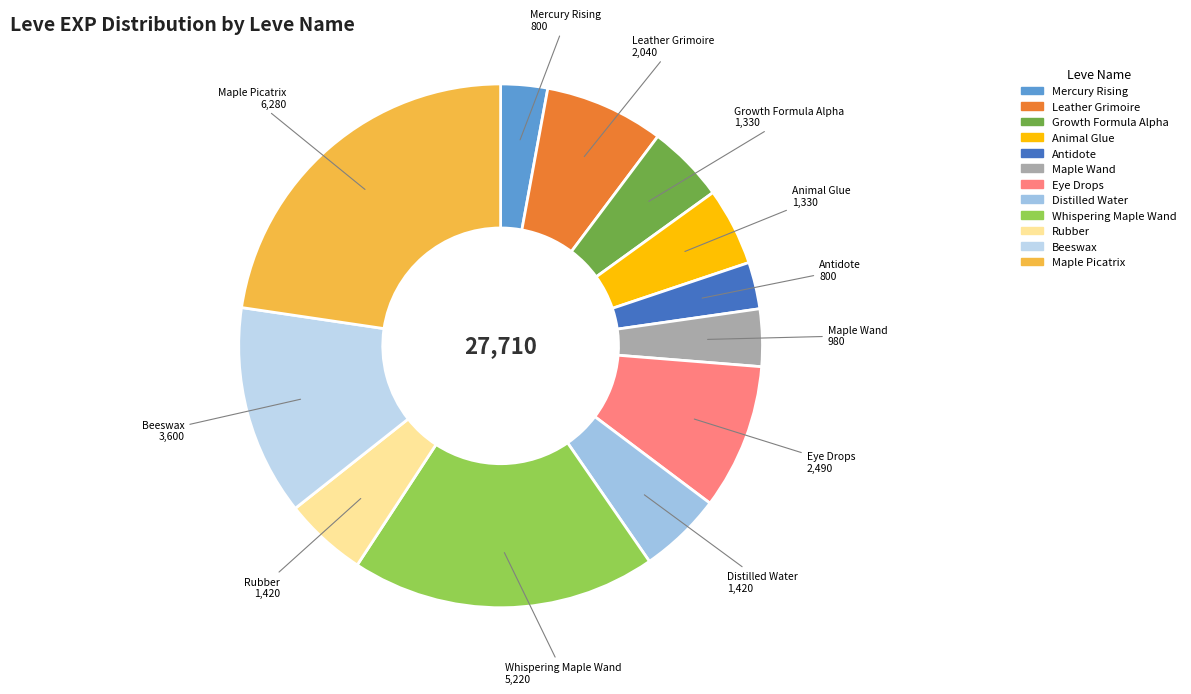

Which category has the biggest portion of the pie?

5 (Maple Picatrix)